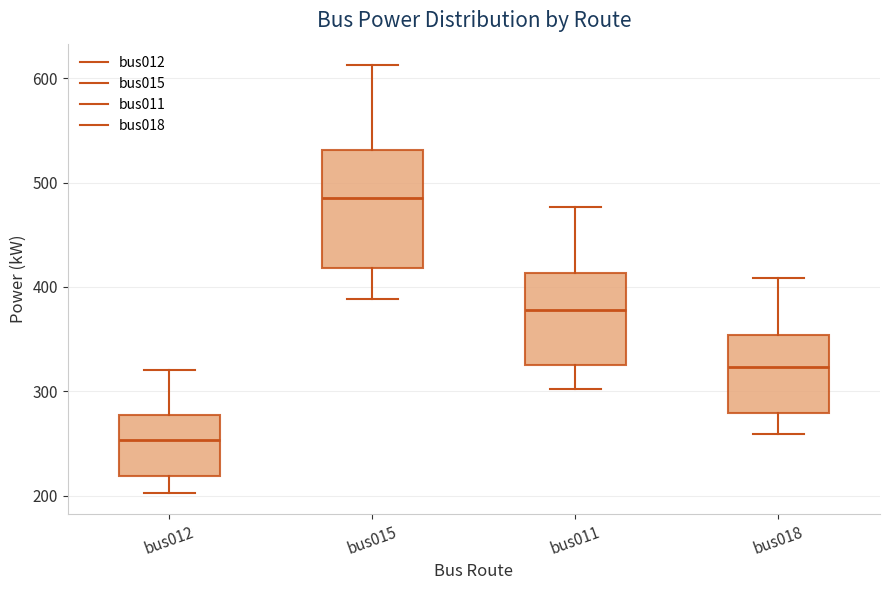

Which box has the highest median line?

bus015